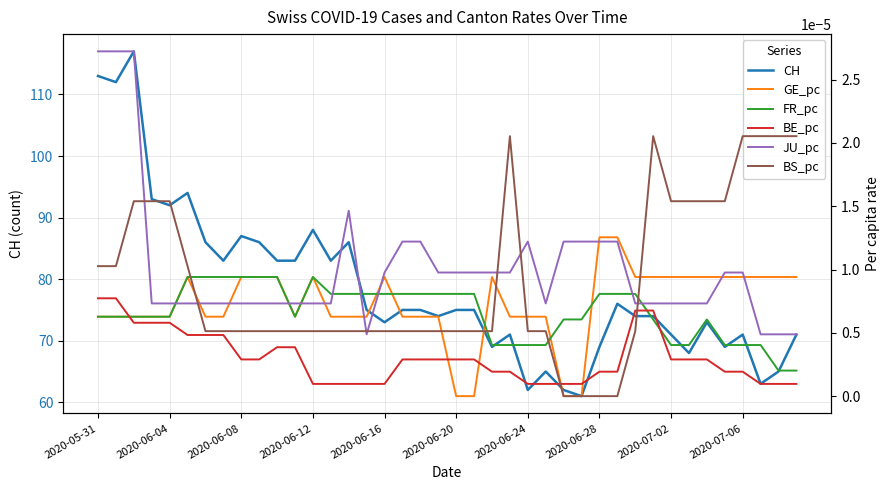

How many interior local valleys does the CH series have?

12